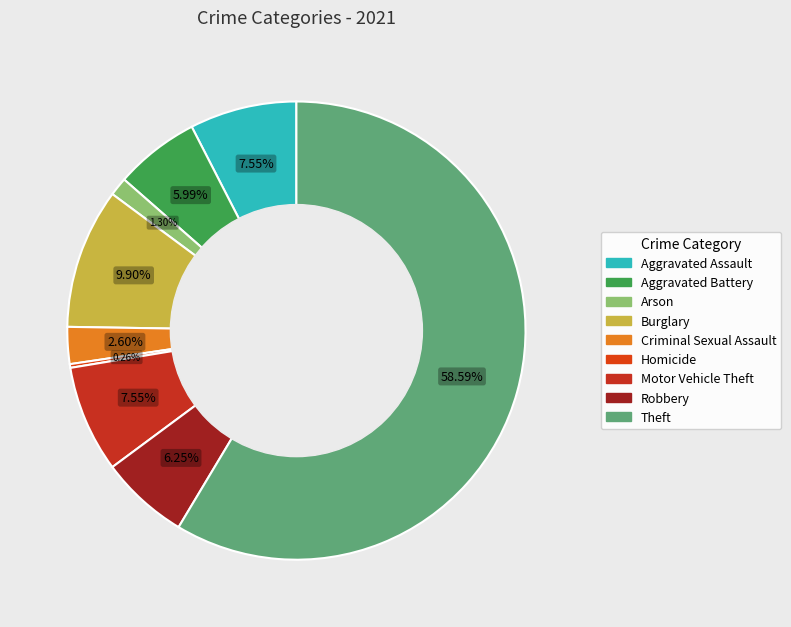

What is the change in value from Robbery to Theft?

+201